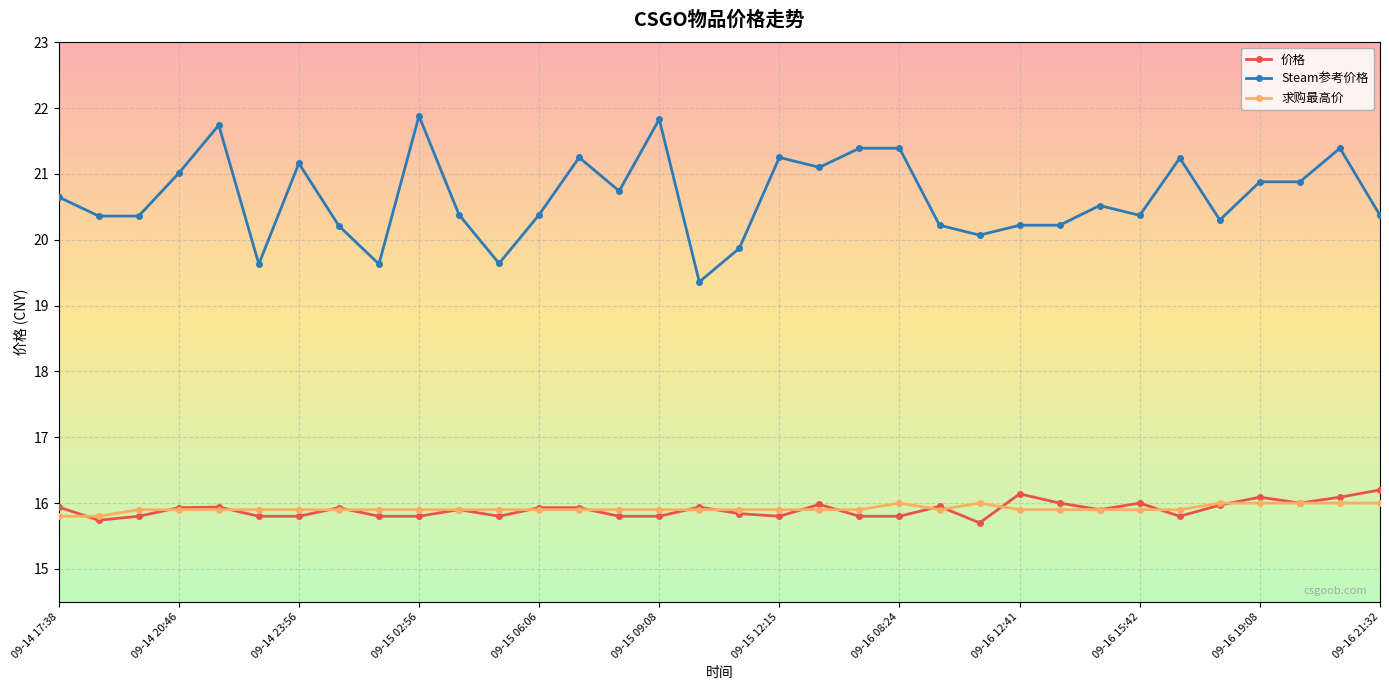

What are all the series names shown in the legend?

价格, Steam参考价格, 求购最高价